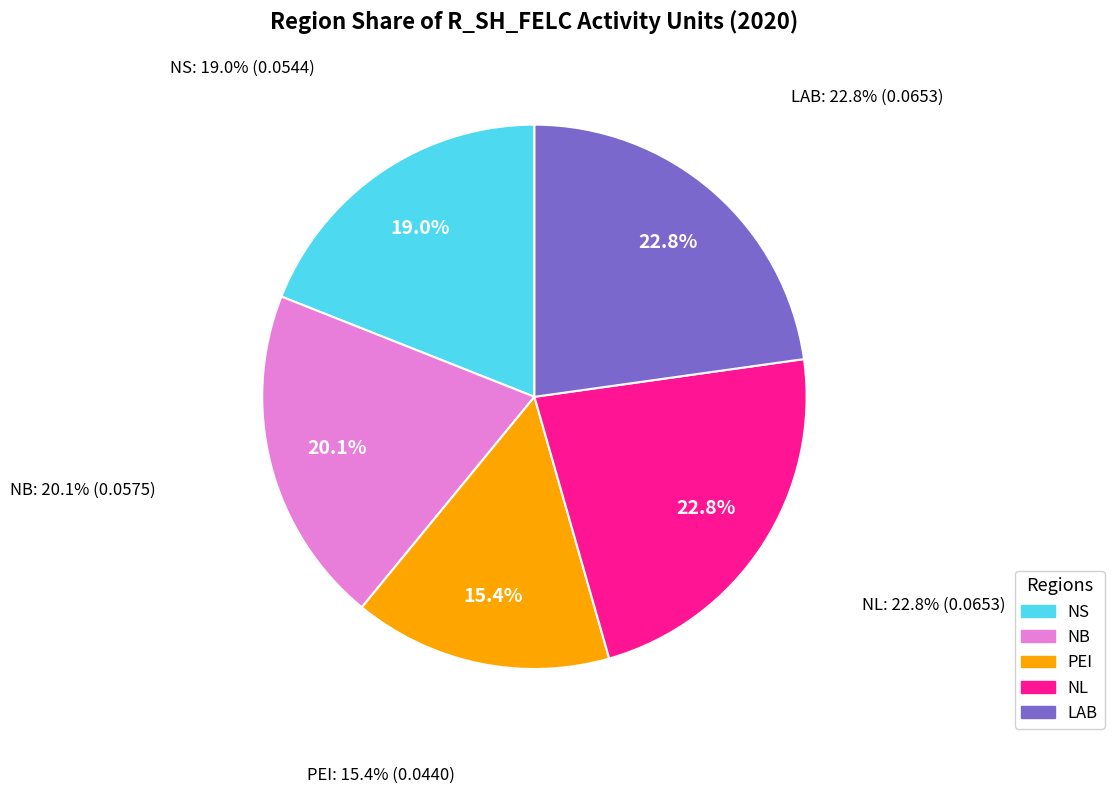

How many segments does this pie chart have?

5